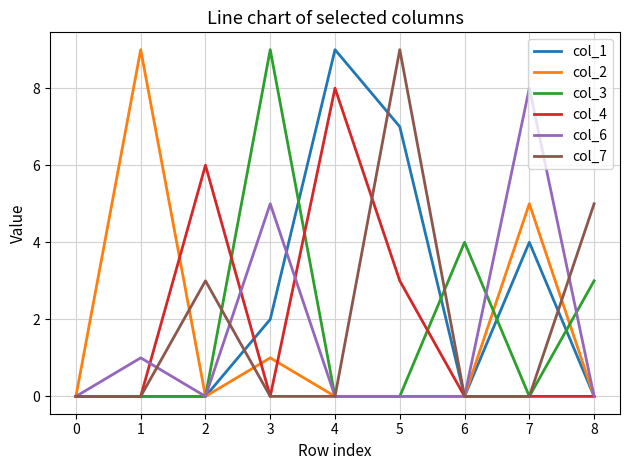

What are all the series names shown in the legend?

col_1, col_2, col_3, col_4, col_6, col_7